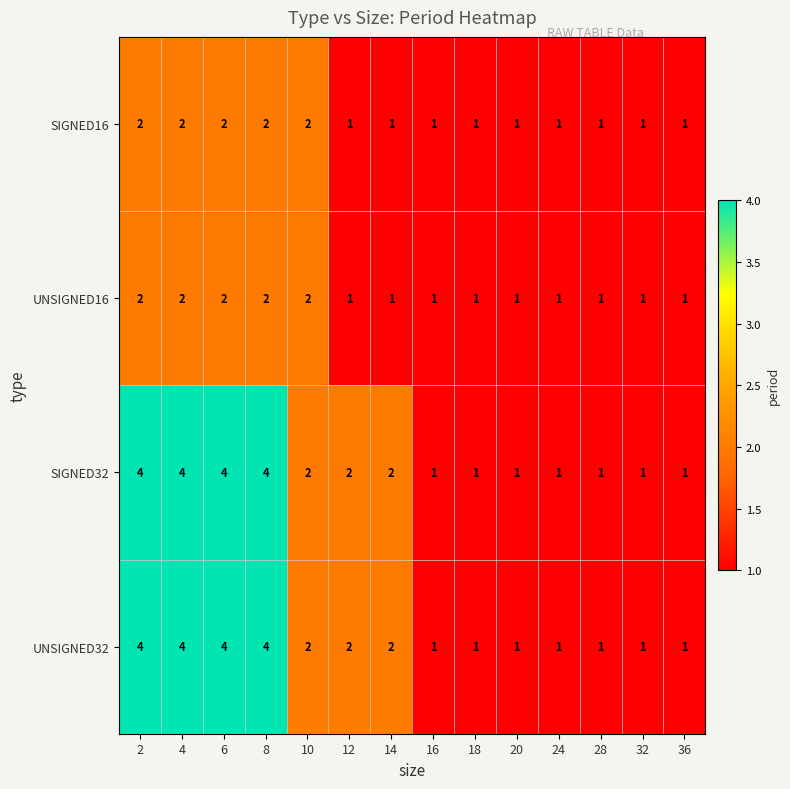

How many UNSIGNED16 values are between 1 and 2?

14